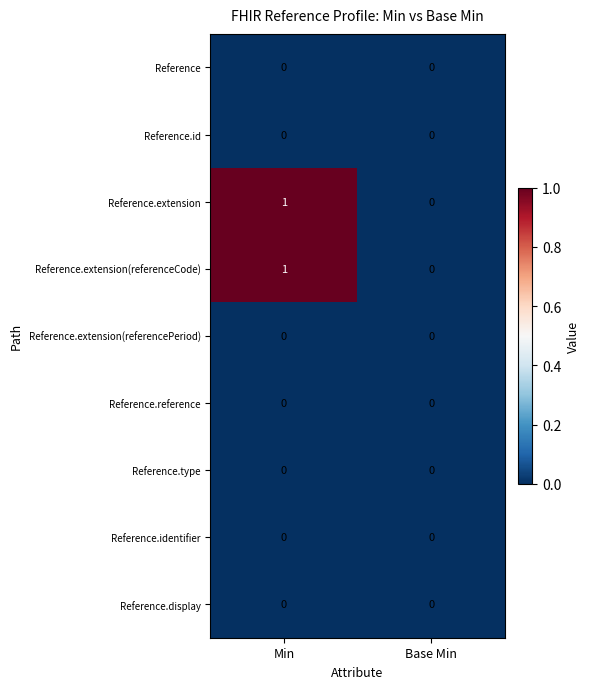

Reading right to left, extract all data points from this chart.

Reference: 0	0
Reference.id: 0	0
Reference.extension: 0	1
Reference.extension(referenceCode): 0	1
Reference.extension(referencePeriod): 0	0
Reference.reference: 0	0
Reference.type: 0	0
Reference.identifier: 0	0
Reference.display: 0	0